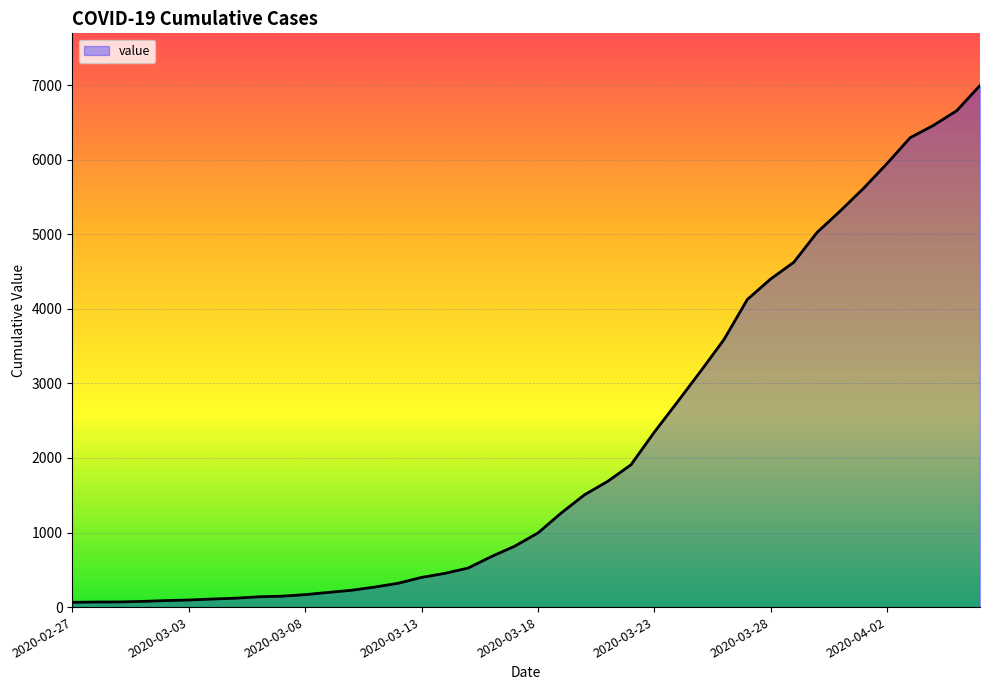

What is the greatest value displayed?

6995